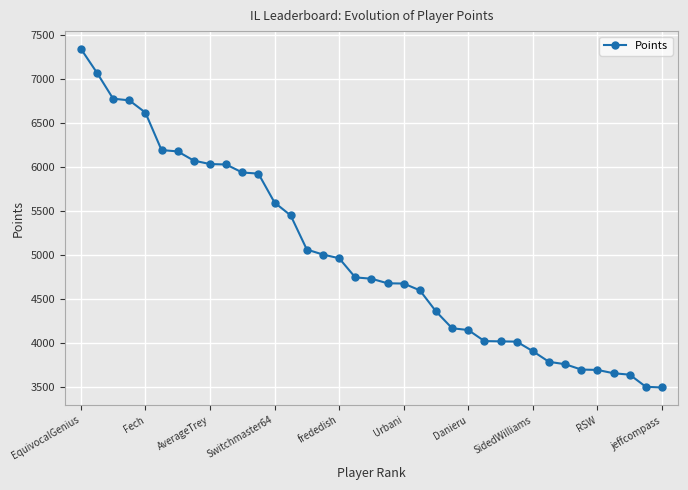

What is the value of the 28th point from the left?

4012